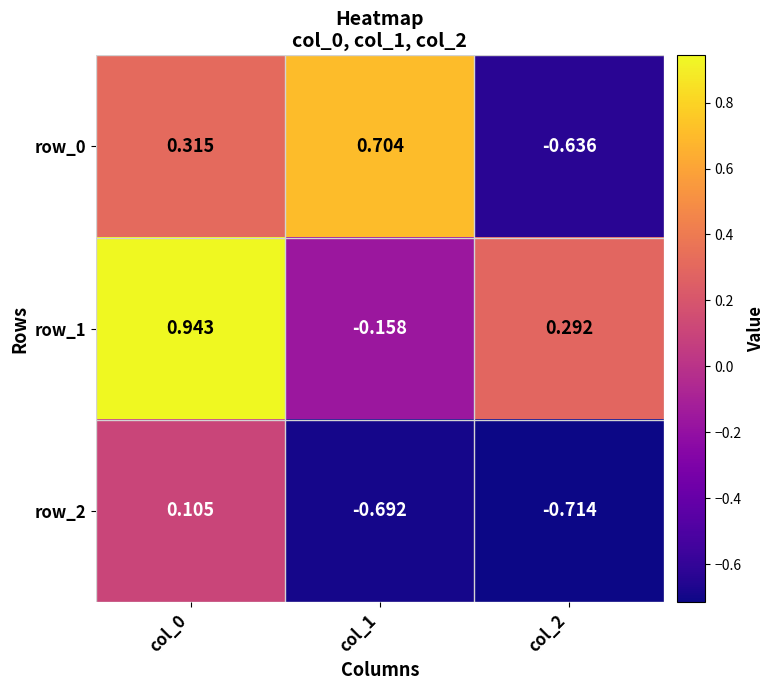

Is the value of row_0 at col_2 greater than the value of row_2 at col_1?

Yes